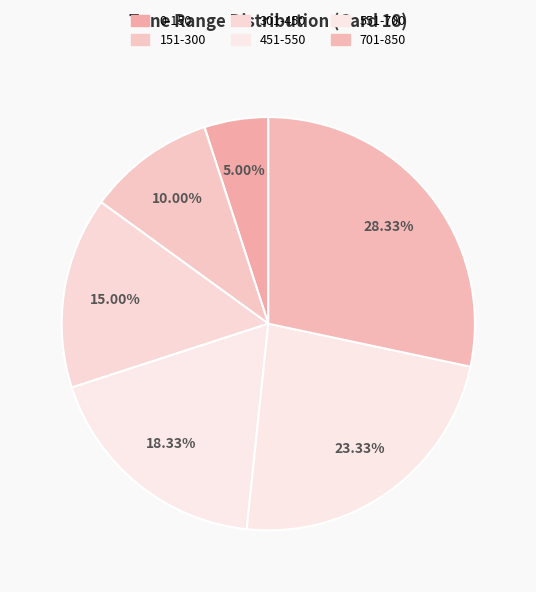

Rank the categories by value from highest to lowest.

701-850, 551-700, 451-550, 301-450, 151-300, 0-150